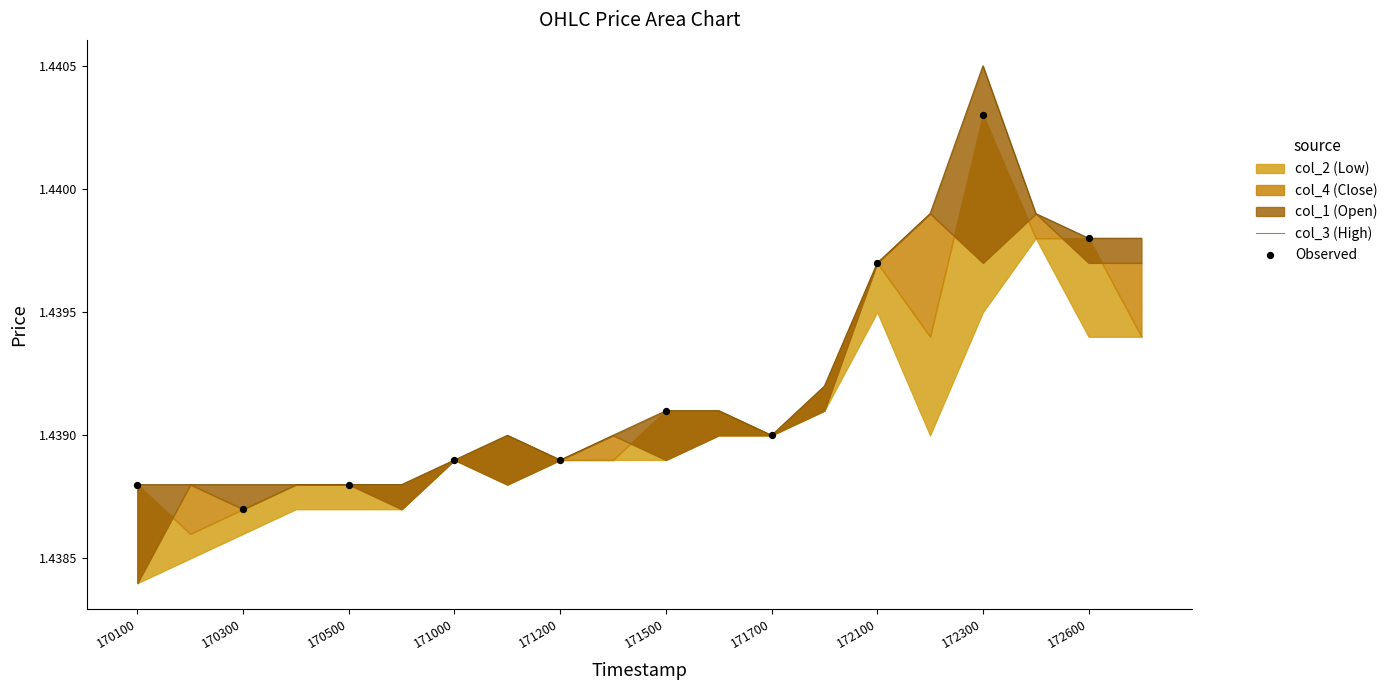

What is the total value across all series at 20100725 170100?

5.8